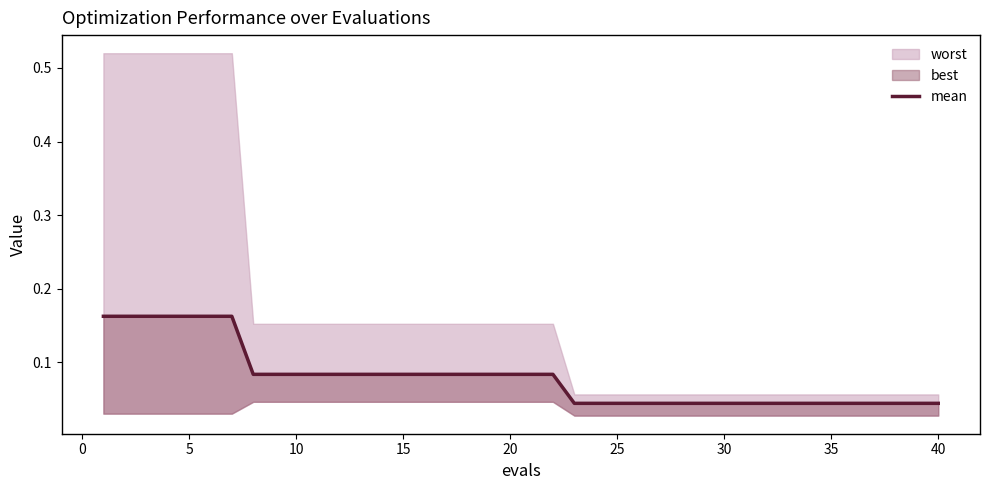

What is the difference between the maximum and second lowest values?

0.1